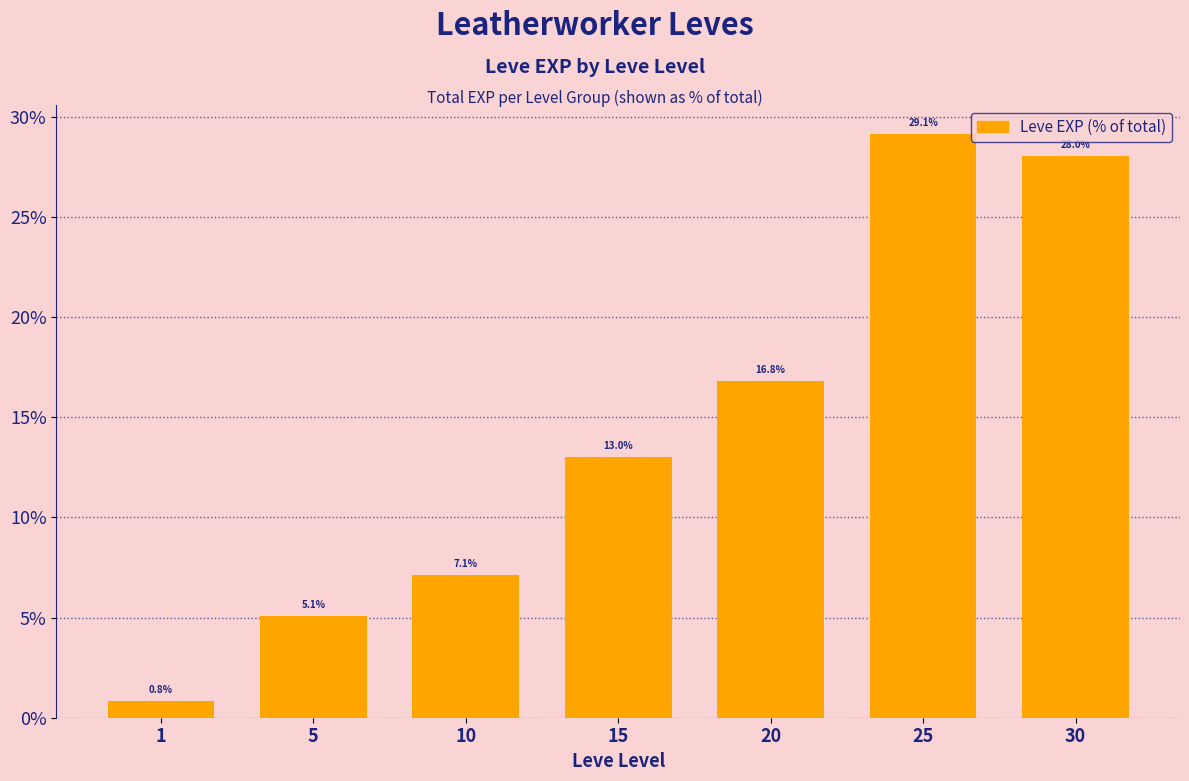

The chart shows a value of 0.8 at 1. True or false?

True